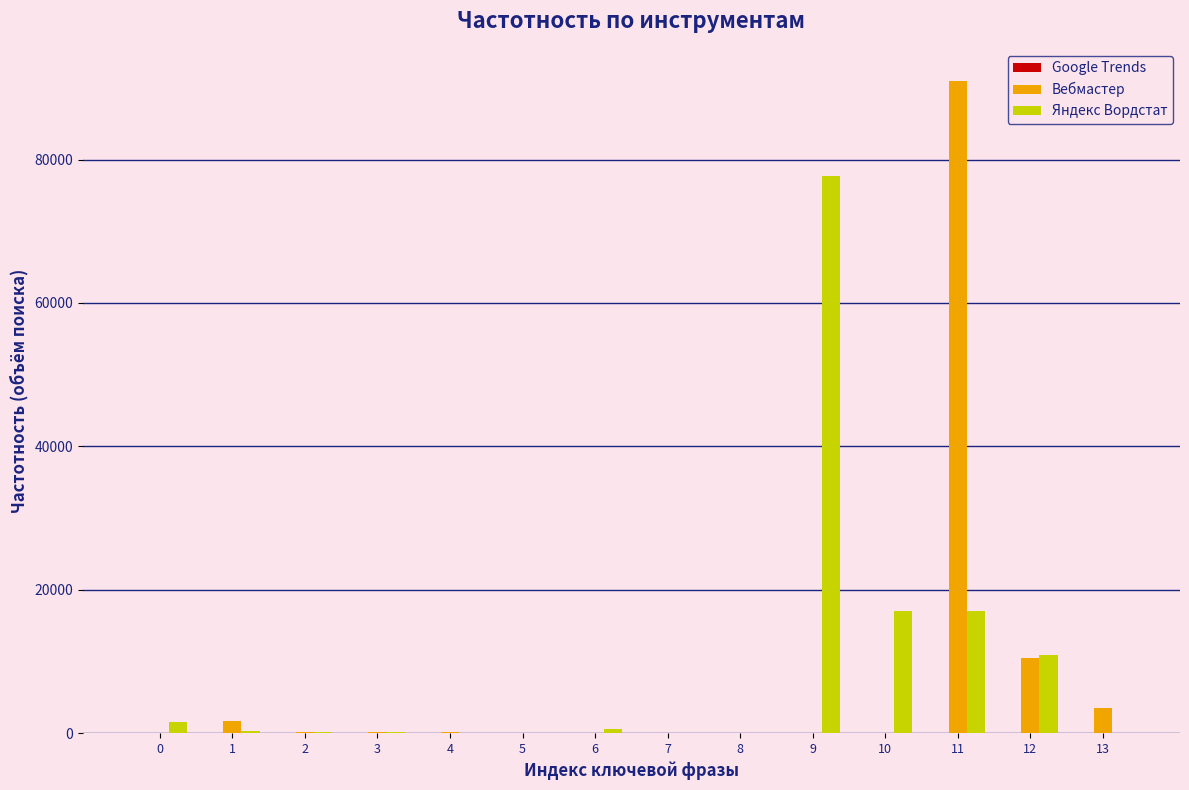

What is the greatest value displayed?

90901